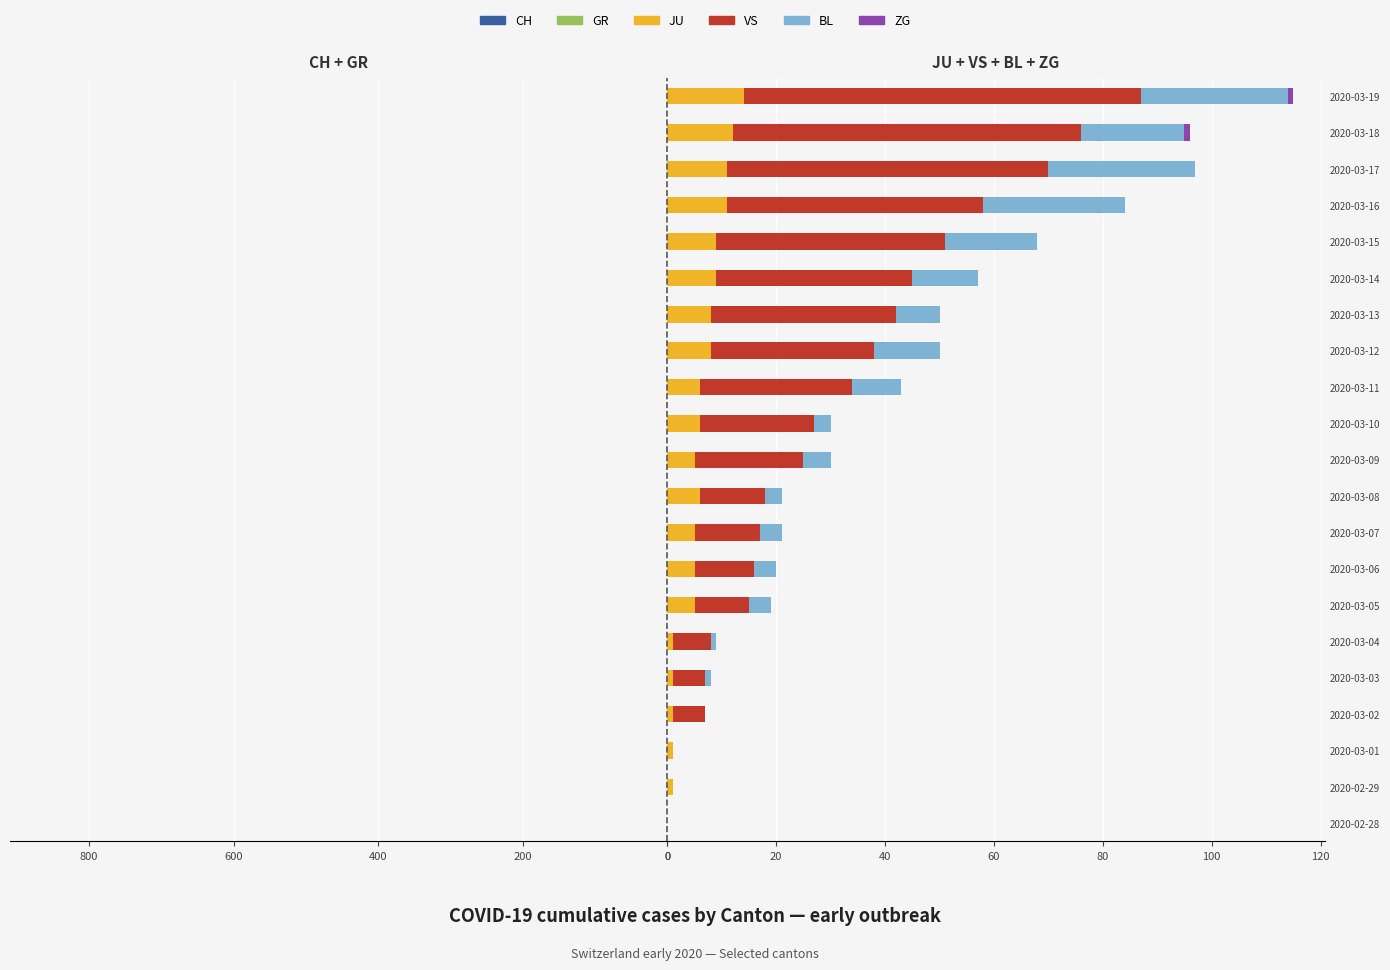

Reading right to left, extract all data points from this chart.

CH: -842	-741	-617	-526	-443	-339	-303	-200	-174	-145	-123	-74	-61	-48	-47	-39	-35	-27	-22	-1	-16
GR: -24	-18	-13	-9	-9	0	-6	0	0	0	0	0	0	0	0	0	0	0	0	0	0
JU: 14	12	11	11	9	9	8	8	6	6	5	6	5	5	5	1	1	1	1	1	0
VS: 73	64	59	47	42	36	34	30	28	21	20	12	12	11	10	7	6	6	0	0	0
BL: 27	19	27	26	17	12	8	12	9	3	5	3	4	4	4	1	1	0	0	0	0
ZG: 1	1	0	0	0	0	0	0	0	0	0	0	0	0	0	0	0	0	0	0	0